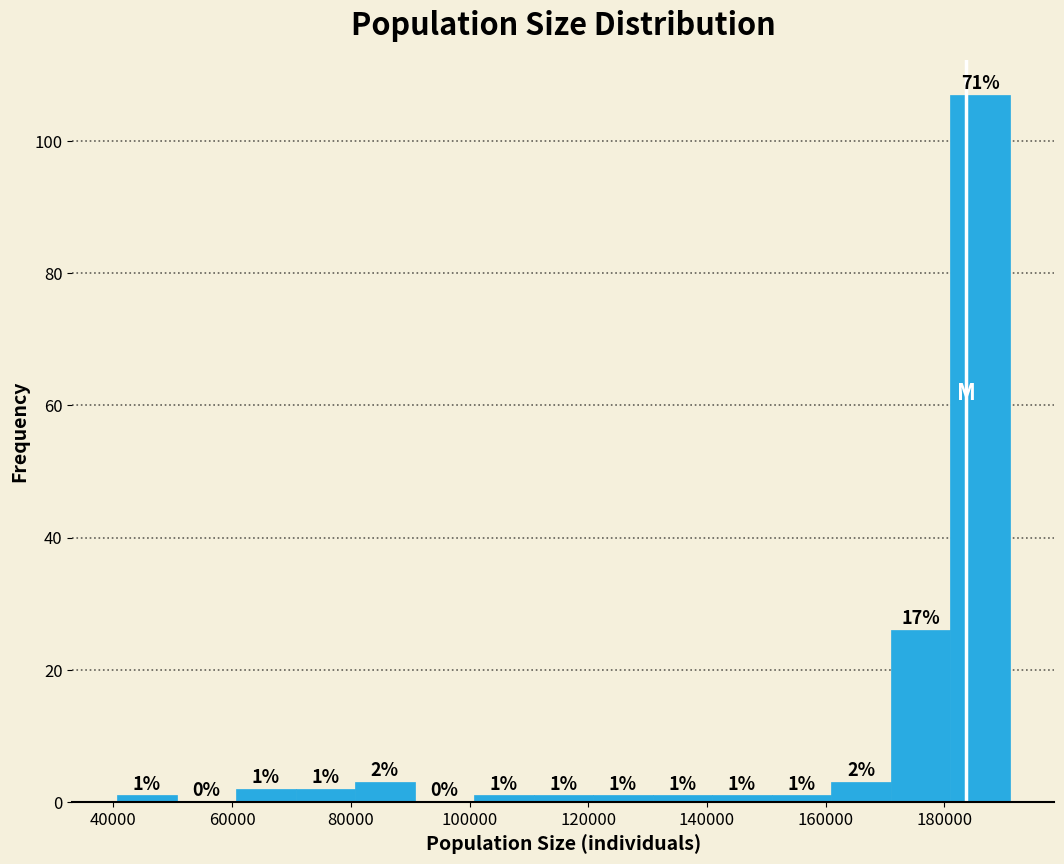

Over which range of the x-axis is the bar tallest?

180000 to 192000